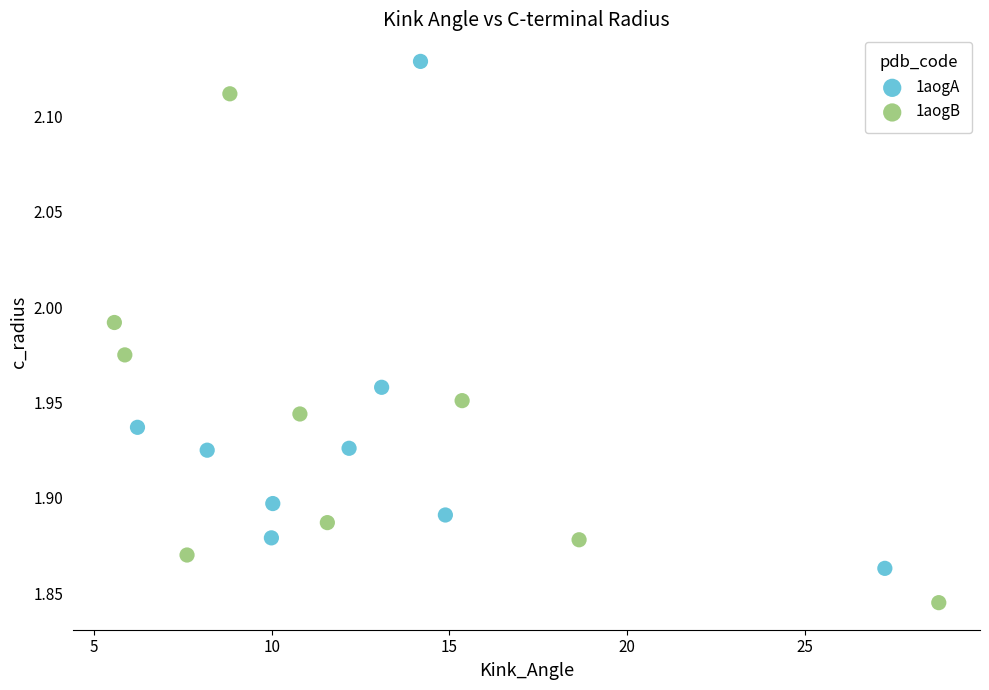

Which series contains the highest Y value?

1aogA